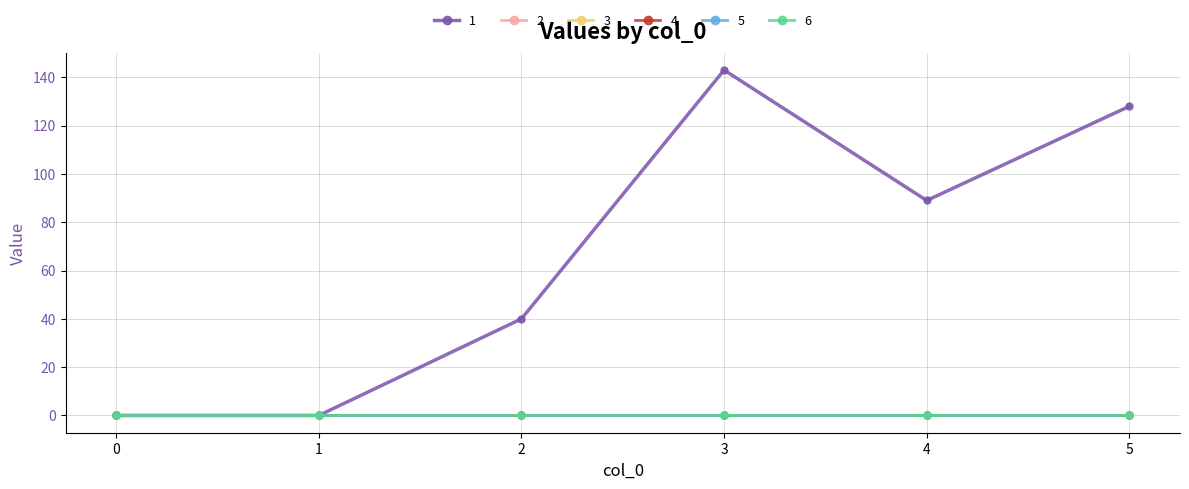

Does the chart have visible grid lines?

Yes